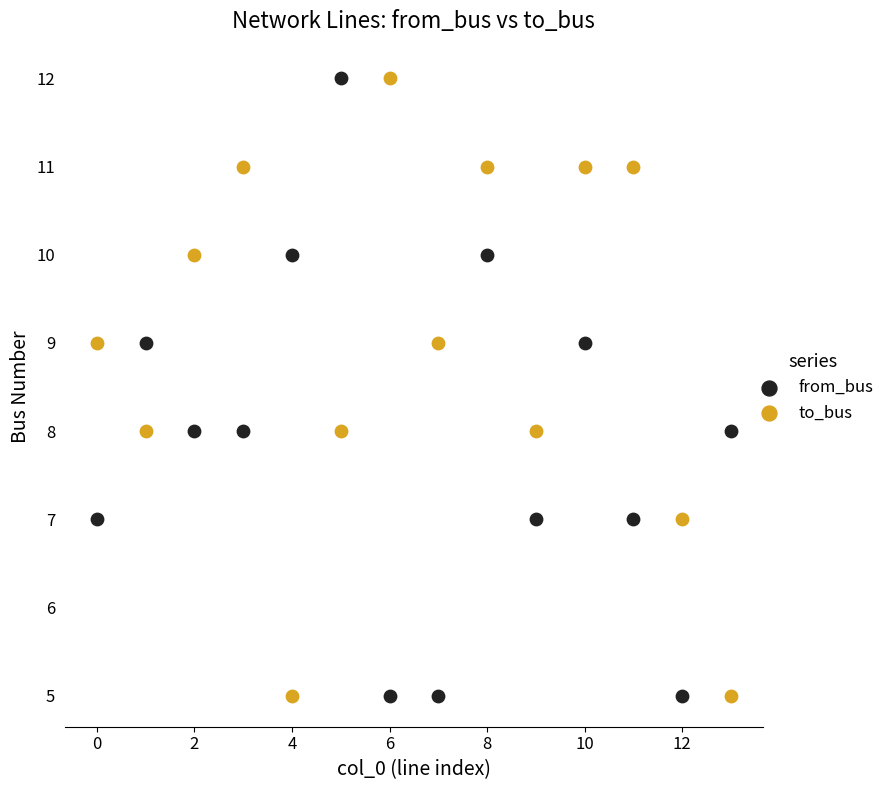

Across all data points, what is the range of Y values (max minus min)?

7